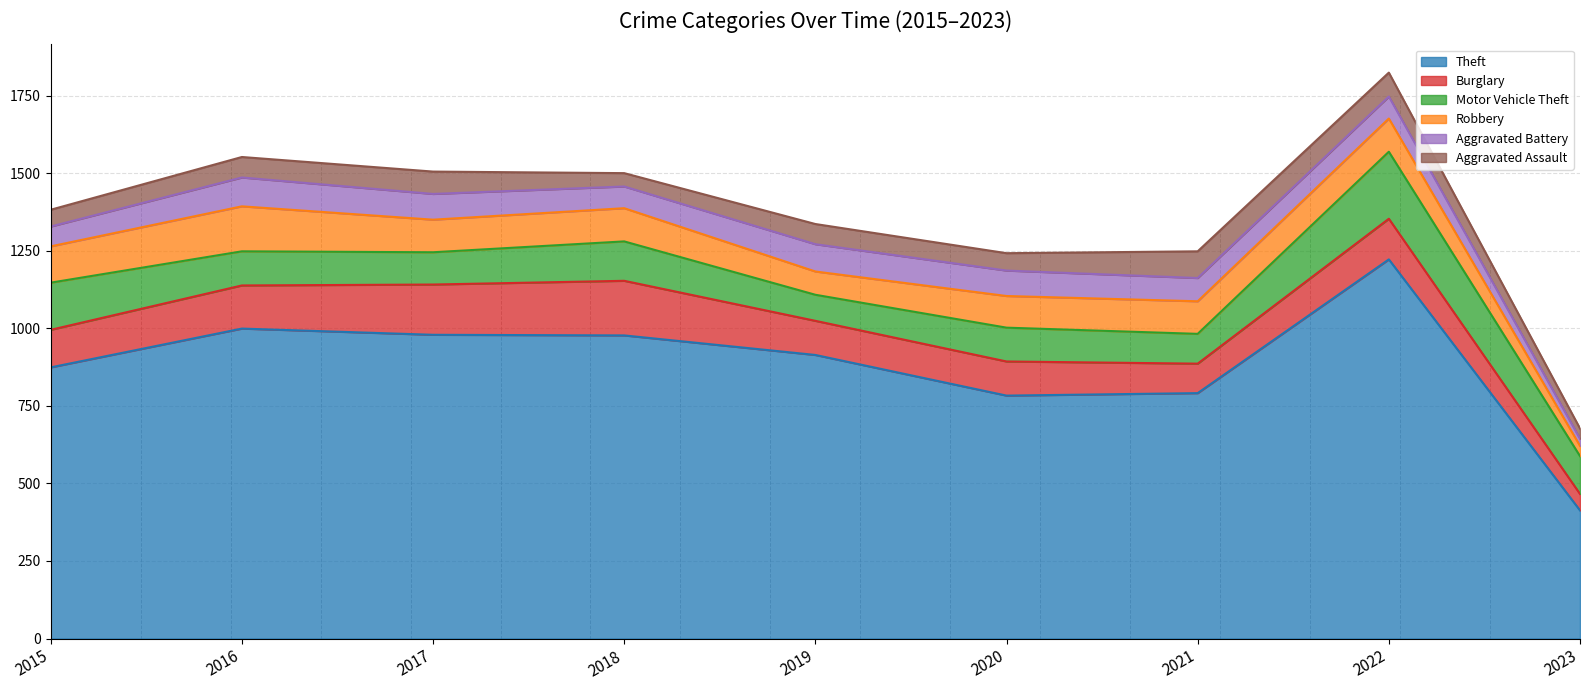

Where is Burglary nearest to the value 114?

2019